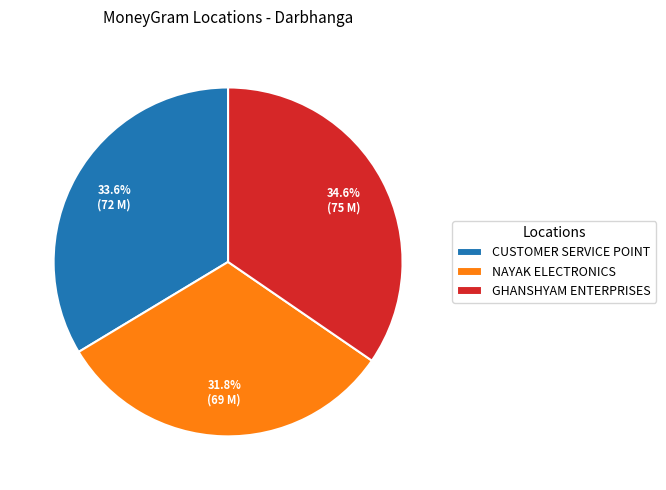

What is the largest slice in the pie chart?

GHANSHYAM ENTERPRISES